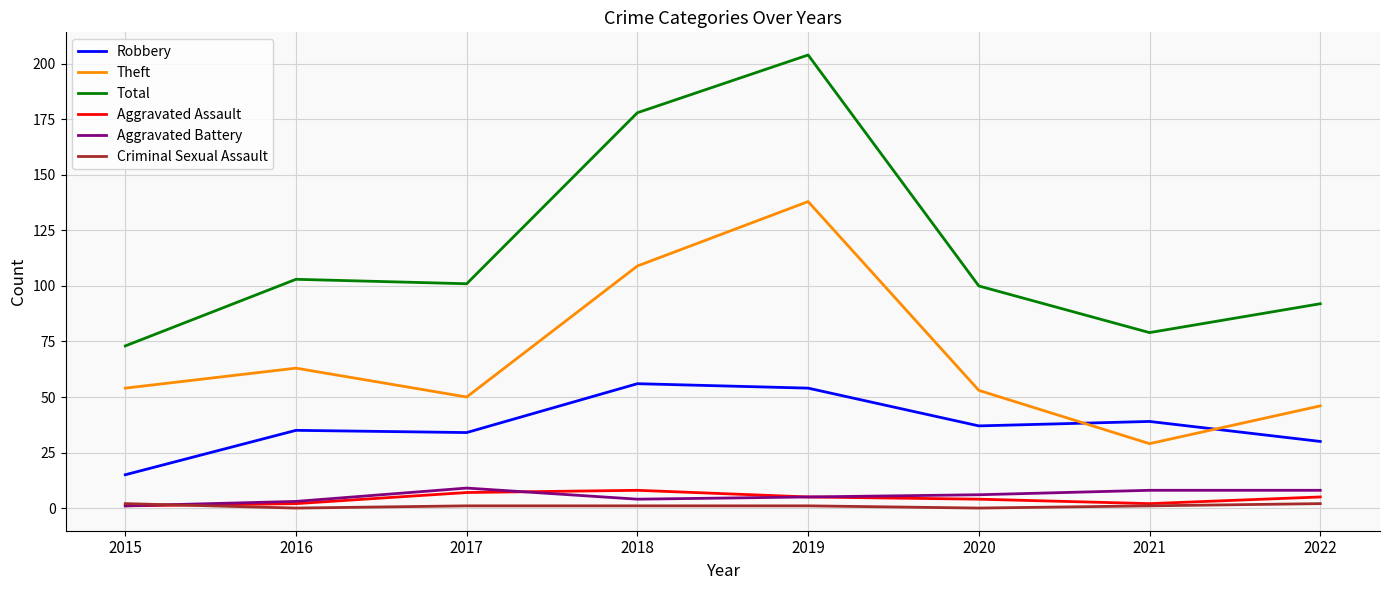

Is it true that Total equals 133 at 2017?

False